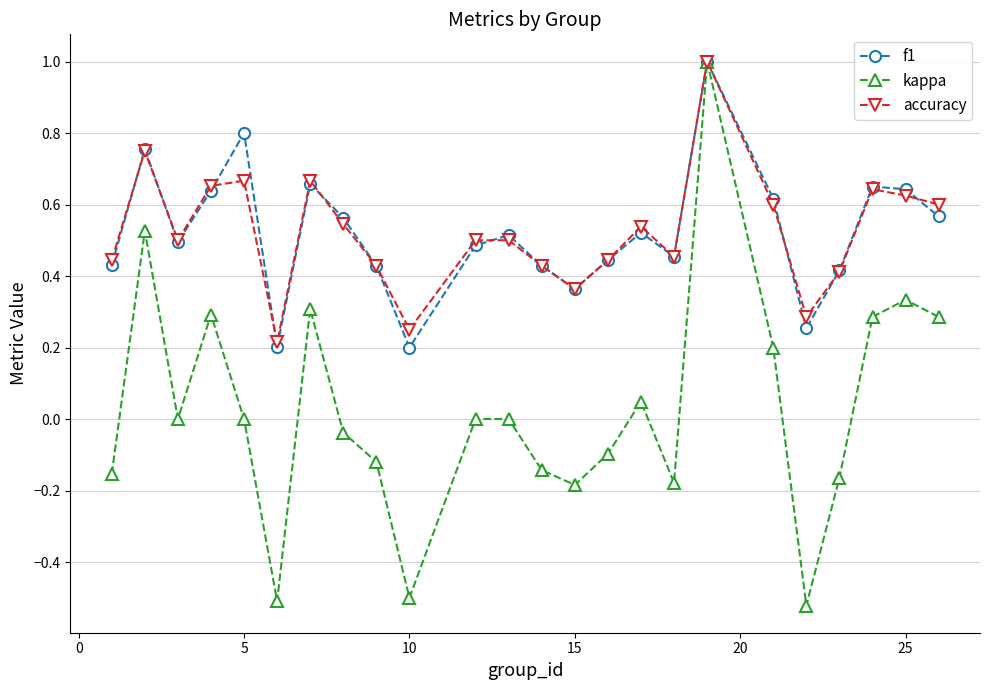

Which series has the widest spread of values?

kappa